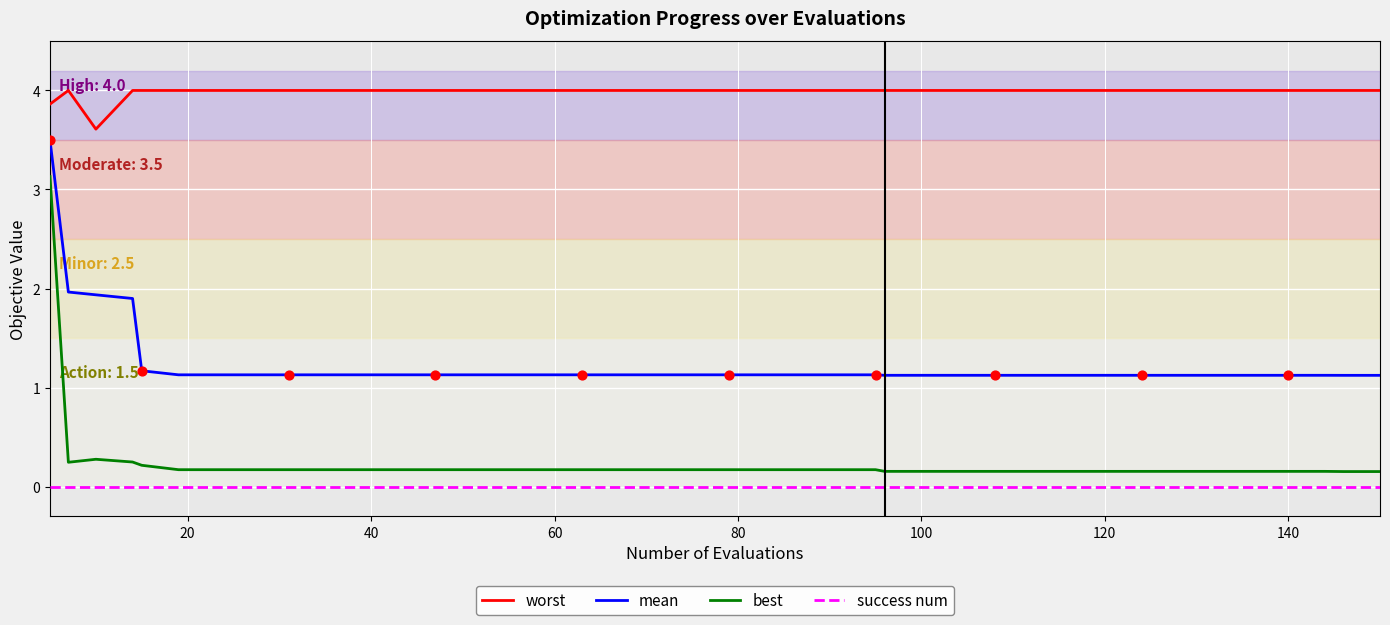

At how many categories does at least one series exceed 1?

40